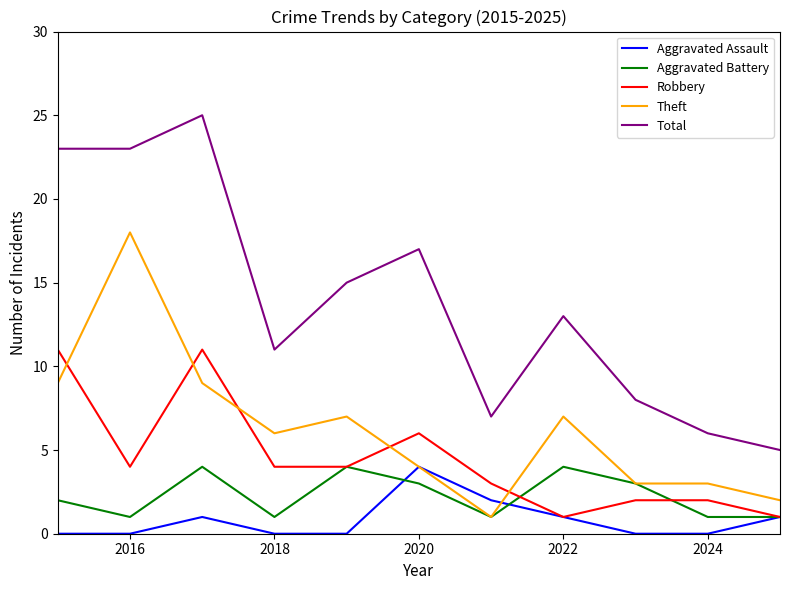

Does the chart have visible grid lines?

No